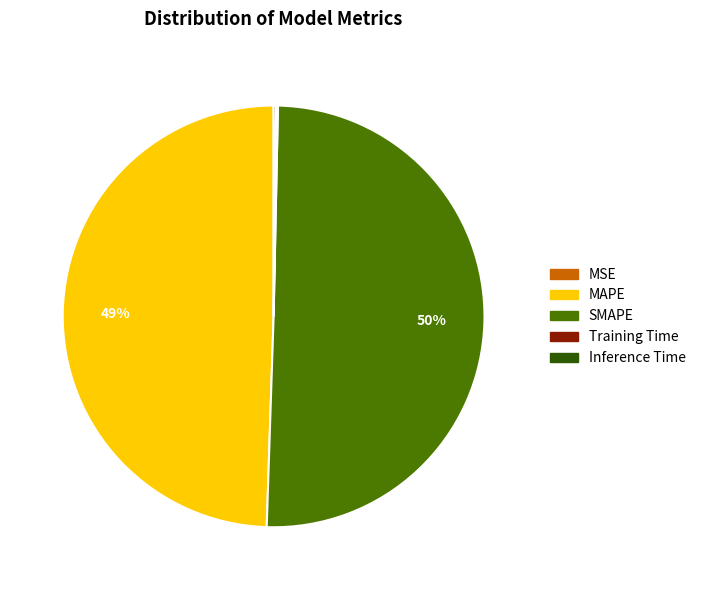

Which category accounts for the majority?

SMAPE